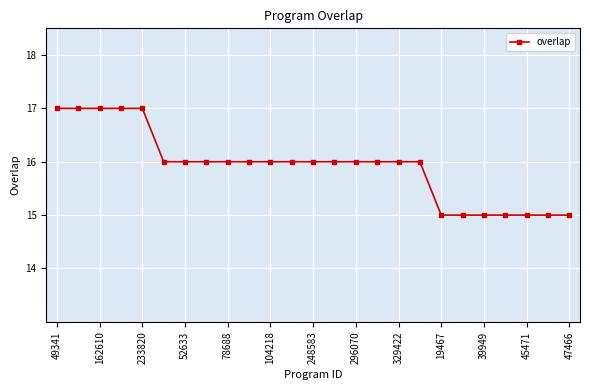

What is the value of the 6th point from the left?

16